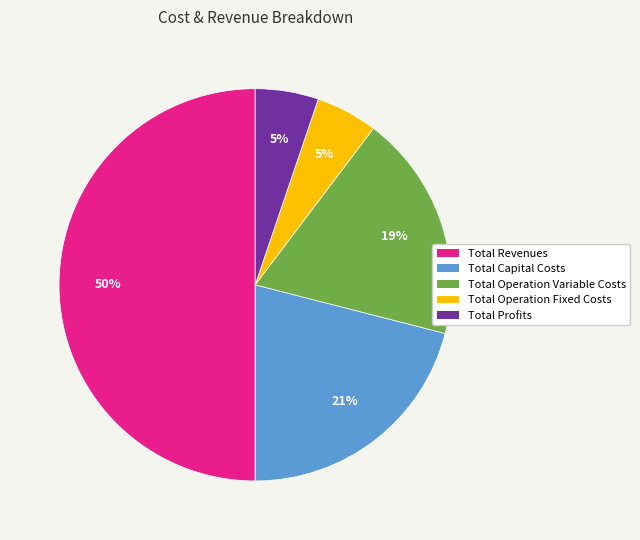

Which category accounts for the majority?

Total Revenues